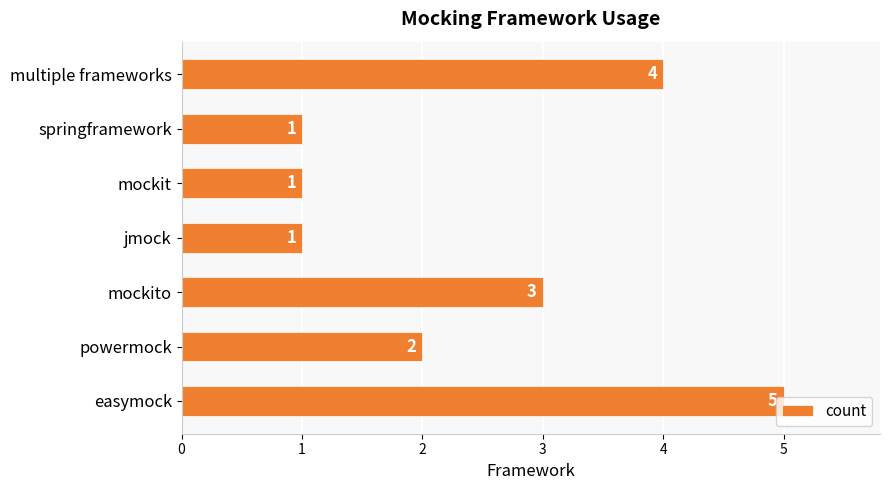

At which category does the chart reach its peak across all series?

easymock